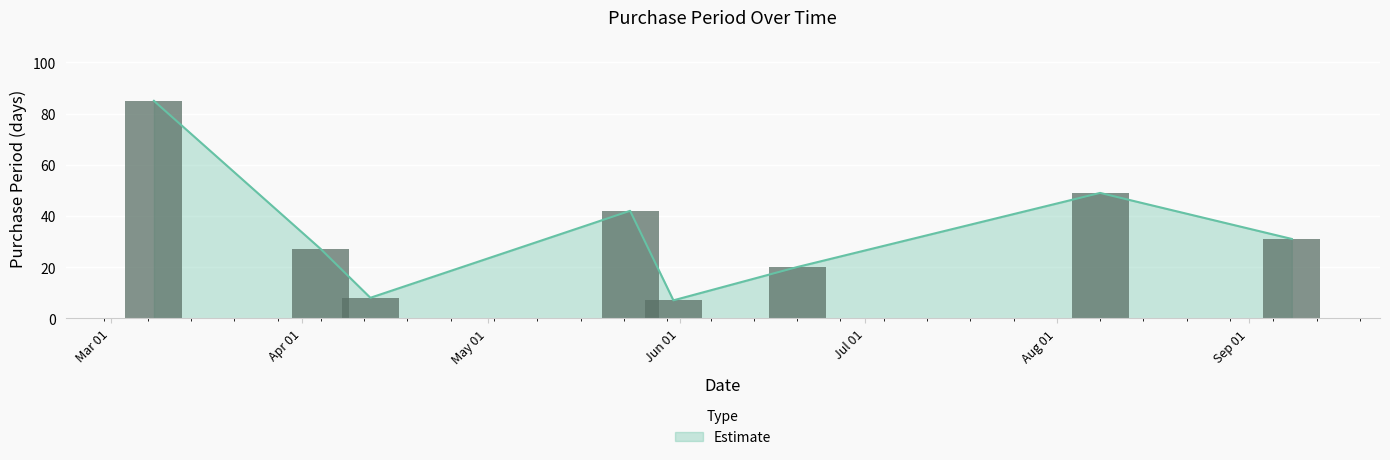

Is it true that the value at 2016-05-24 is 29?

False